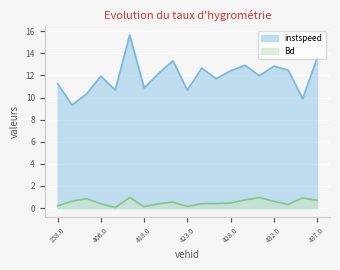

Rank the series at 422.0 from lowest to highest value.

Bd, instspeed